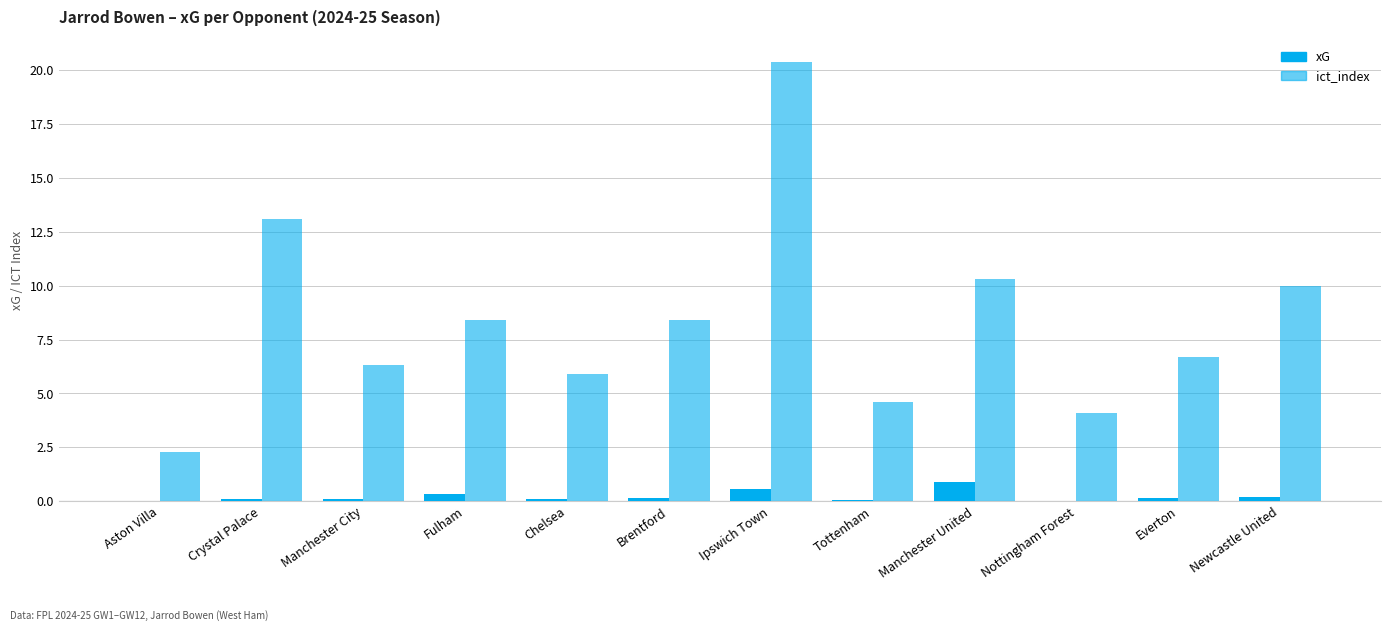

Count the number of categories in the chart.

12